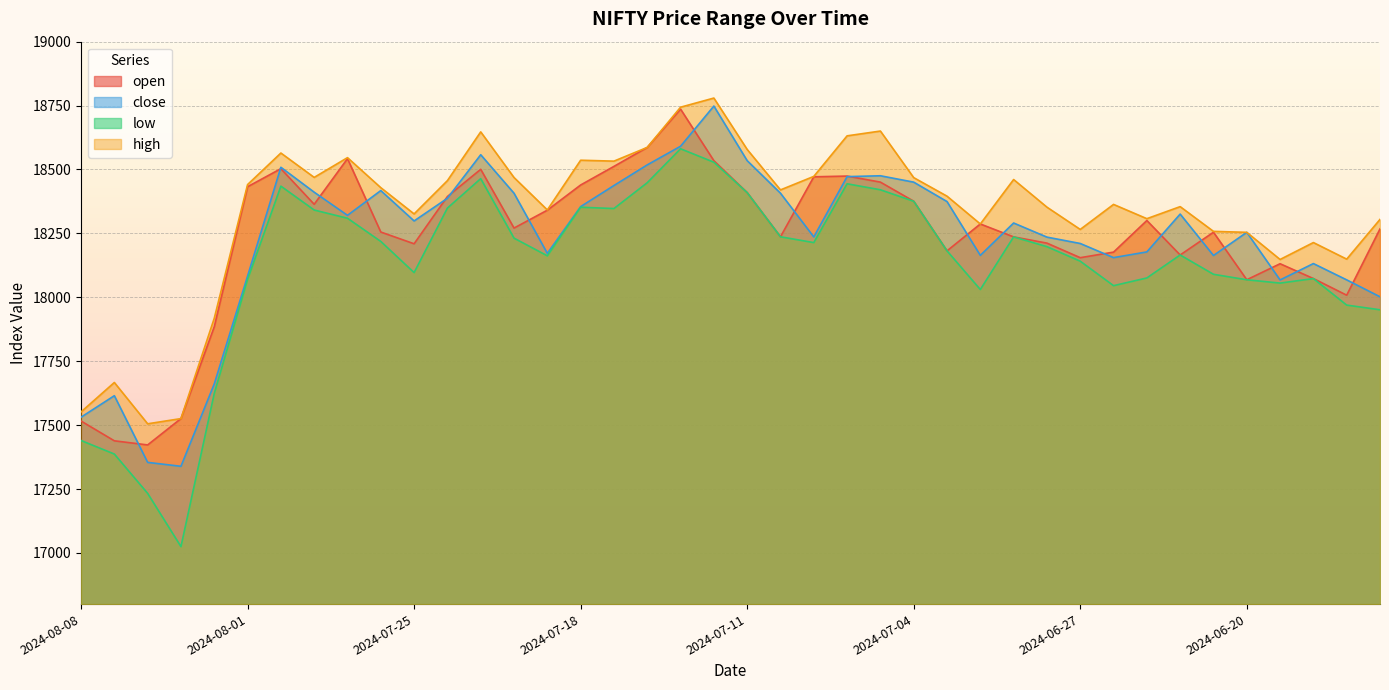

How many interior local peaks does the close series have?

10